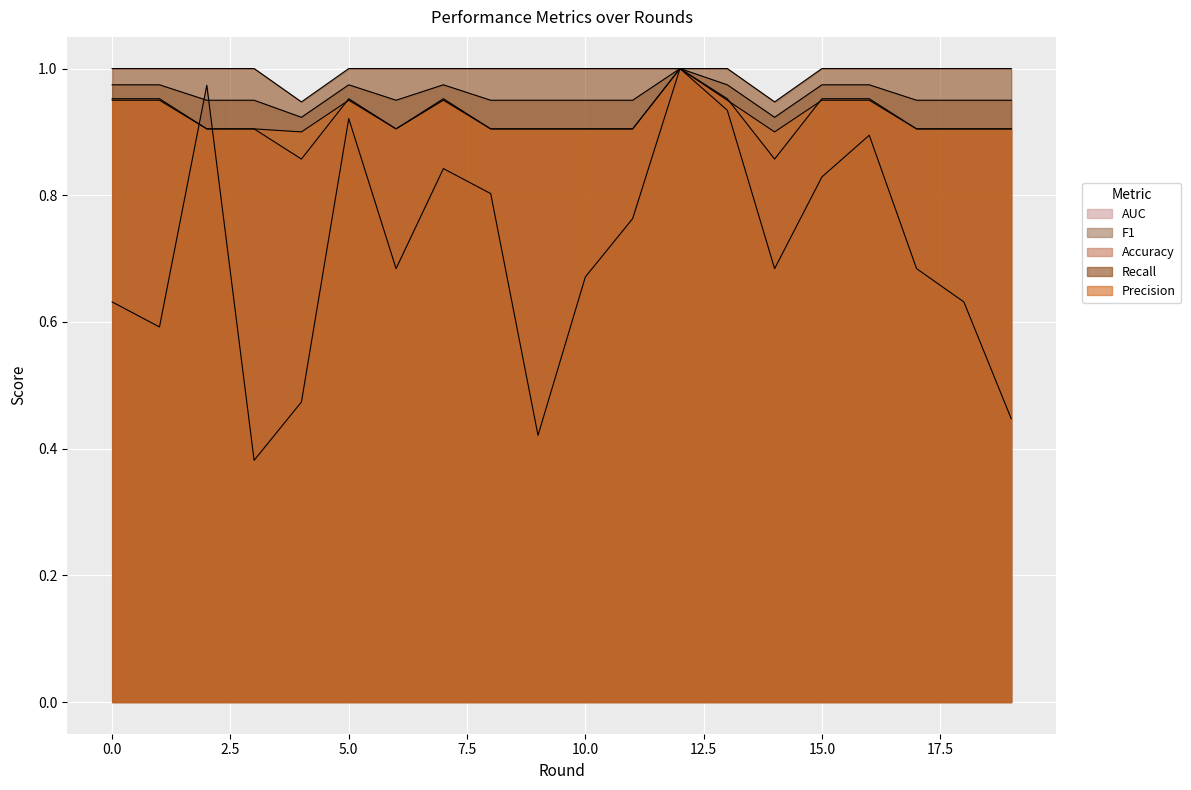

What is the value of the F1 point at the 15th from the left?

0.9